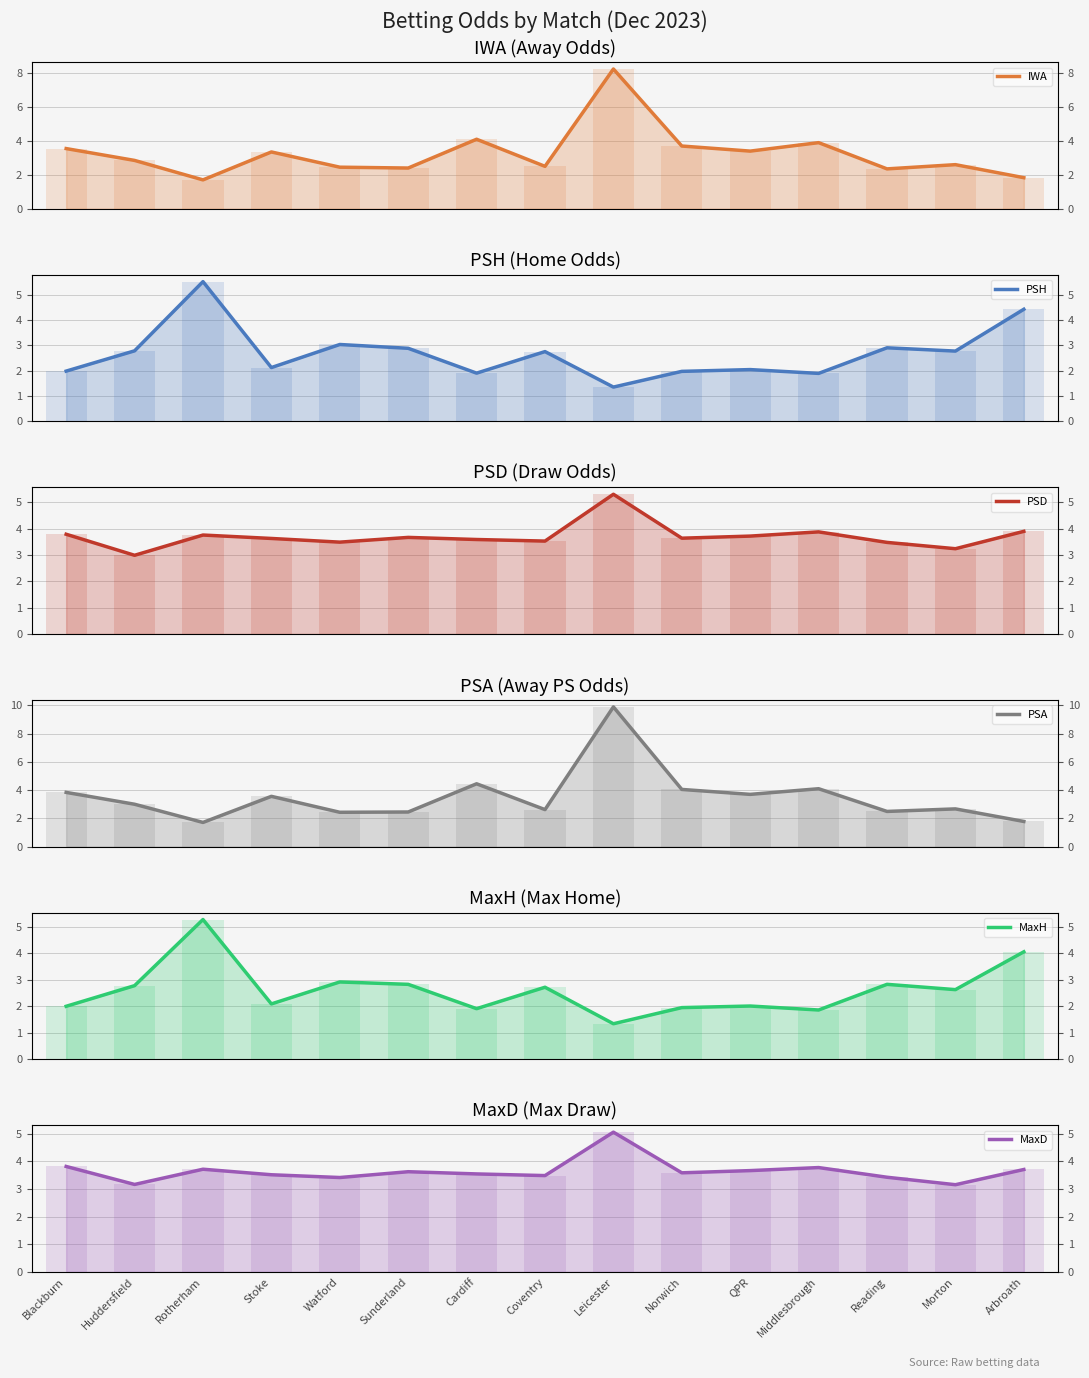

At how many categories does at least one series exceed 5?

2